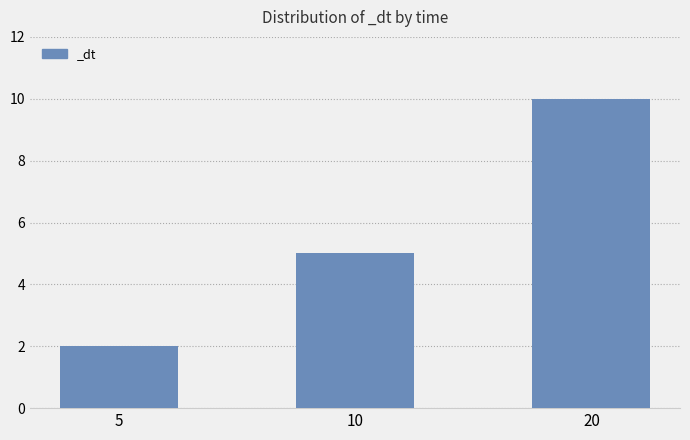

Rank the categories by value from highest to lowest.

20, 10, 5